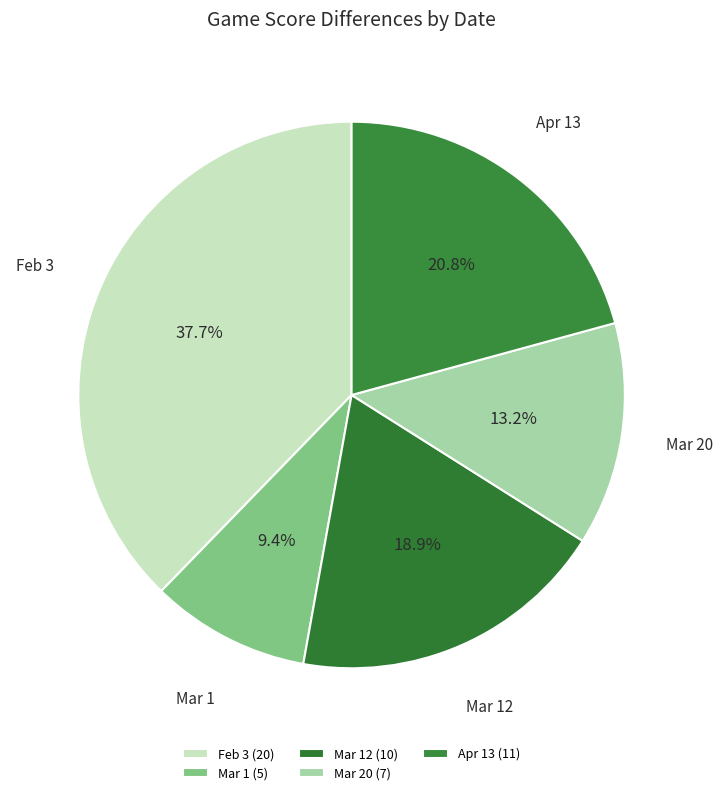

Rank the categories by value from highest to lowest.

Feb 3, Apr 13, Mar 12, Mar 20, Mar 1